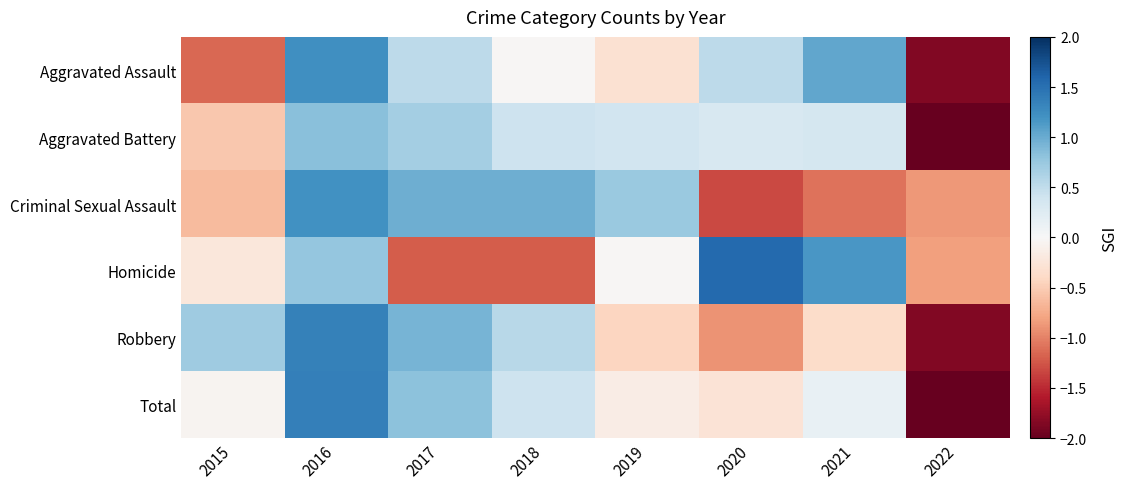

What is the spread (max minus min) of values at 2016?

0.6